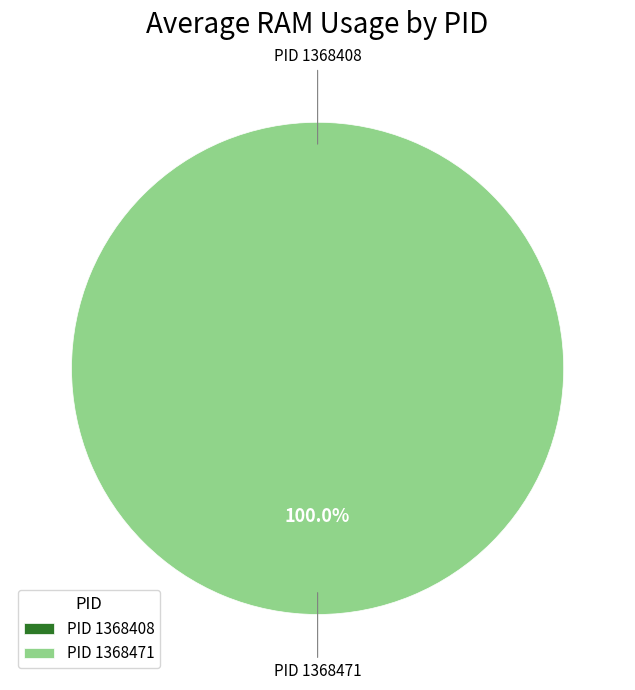

What is the smallest slice in the pie chart?

1368408